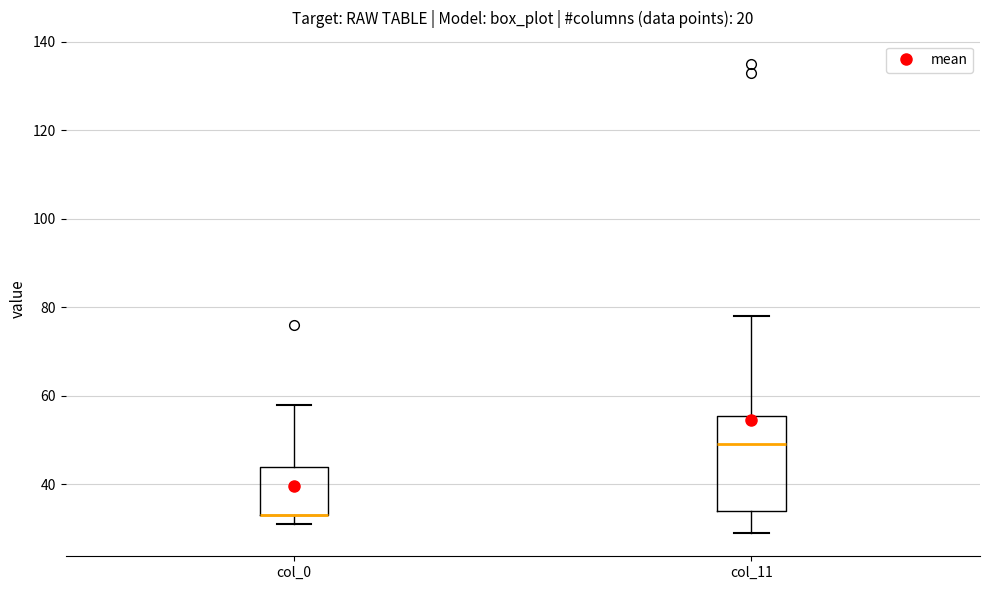

Reading left to right, read every box against the y-axis: the position of its median line, the range the box covers, and the ends of its whiskers. The values are not printed on the chart, so give them approximately, as read against the axis.

col_0: median 34 (drawn on the box's lower edge), box 34 to 44, whiskers 32 to 58
col_11: median 50, box 34 to 56, whiskers 30 to 78